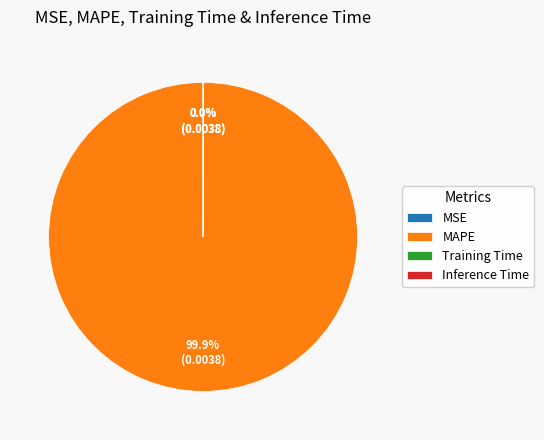

The MAPE slice represents 100% of the pie. True or false?

True